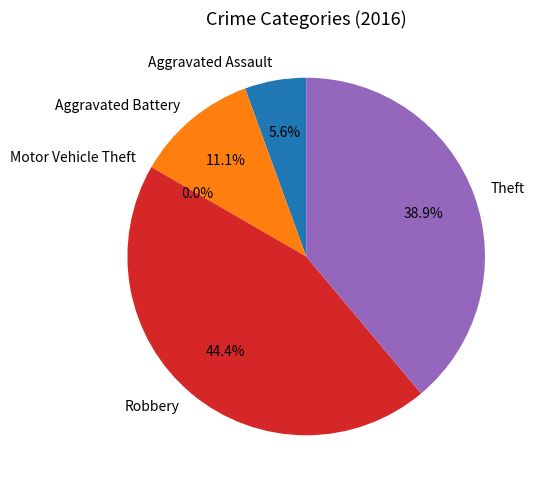

To the nearest percent, what is the difference between the Robbery and Aggravated Assault slice percentages?

39%